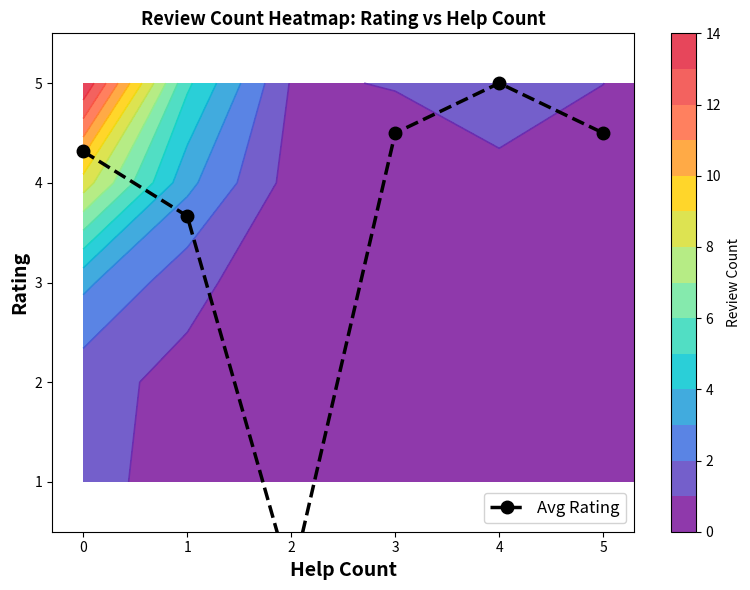

The value at 4 is 5.0. True or false?

True